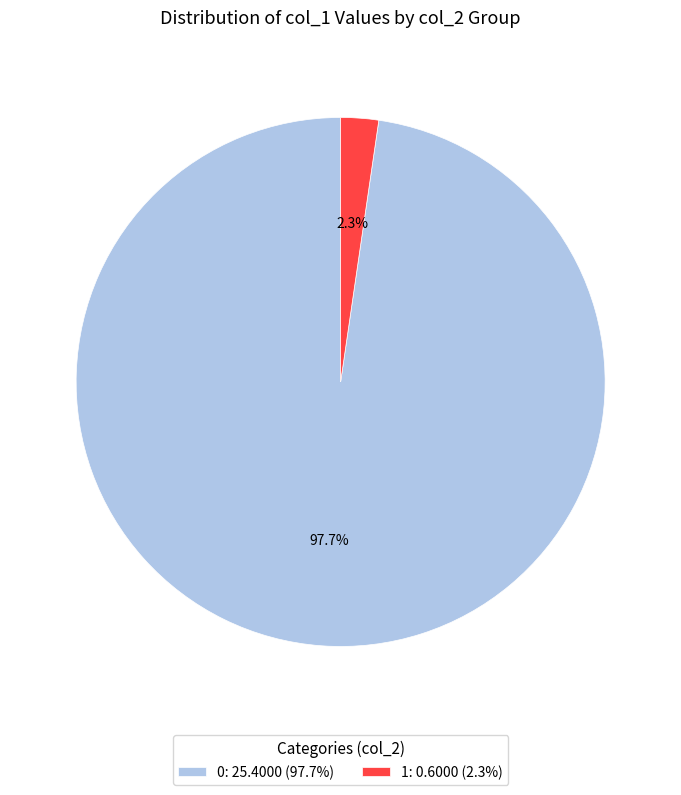

How many segments does this pie chart have?

2